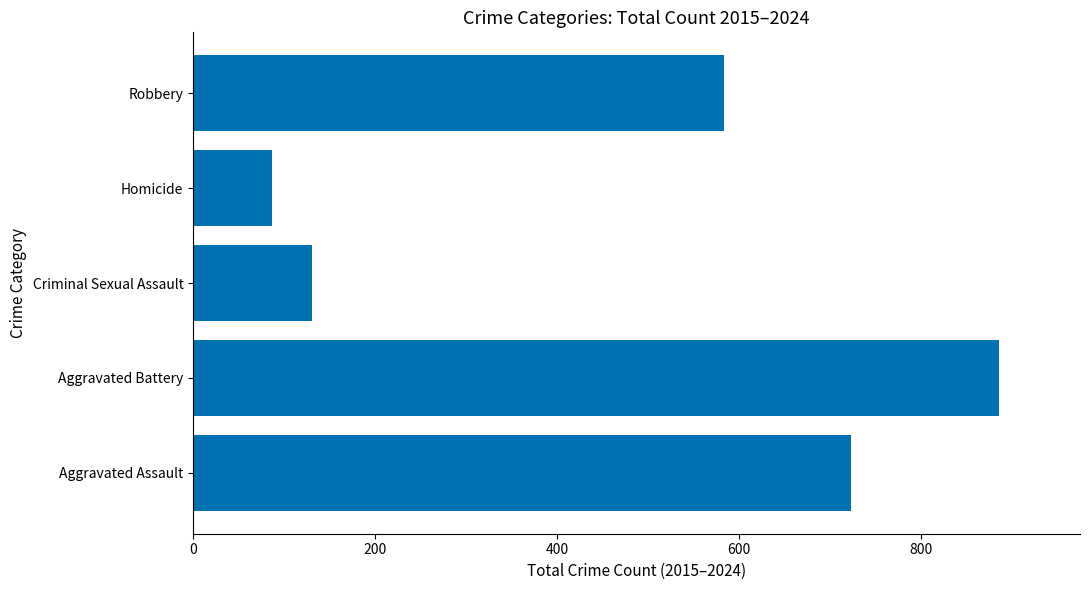

Are the bars horizontal?

Yes